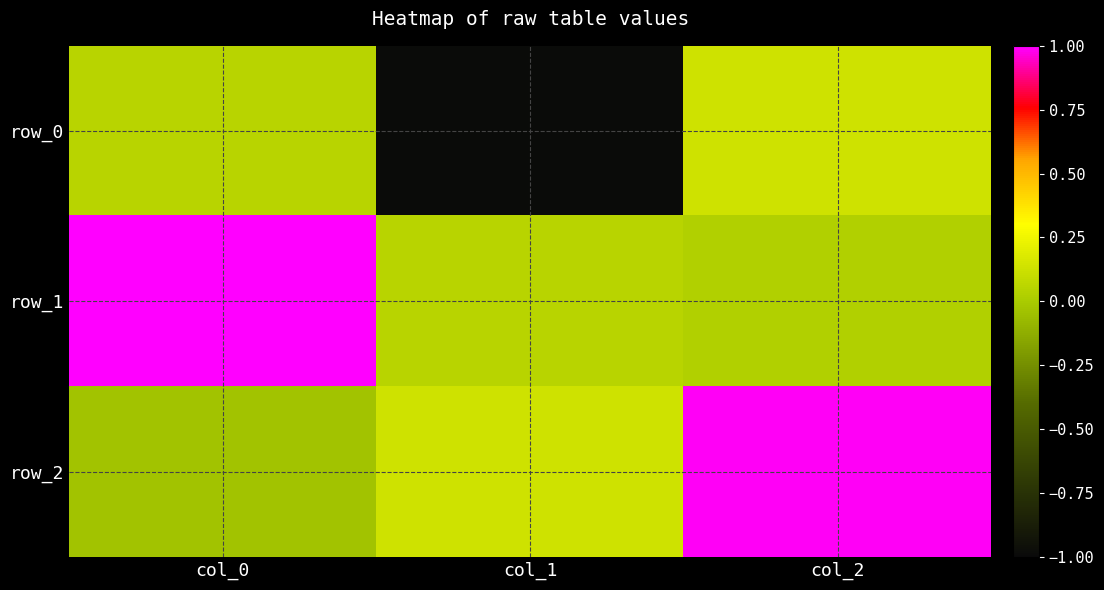

Reading left to right, transcribe all the data shown in this chart.

row_0: 0.0	-1.0	0.1
row_1: 1.0	0.1	0.0
row_2: -0.0	0.1	1.0